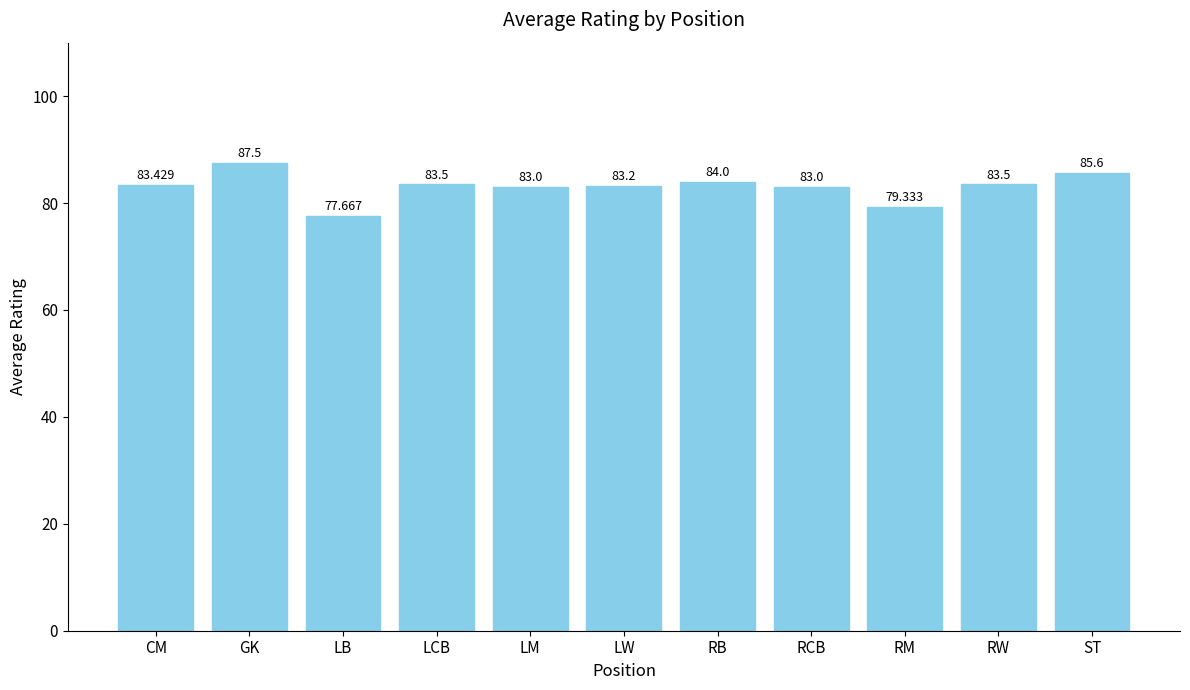

How many bars are there in total?

11